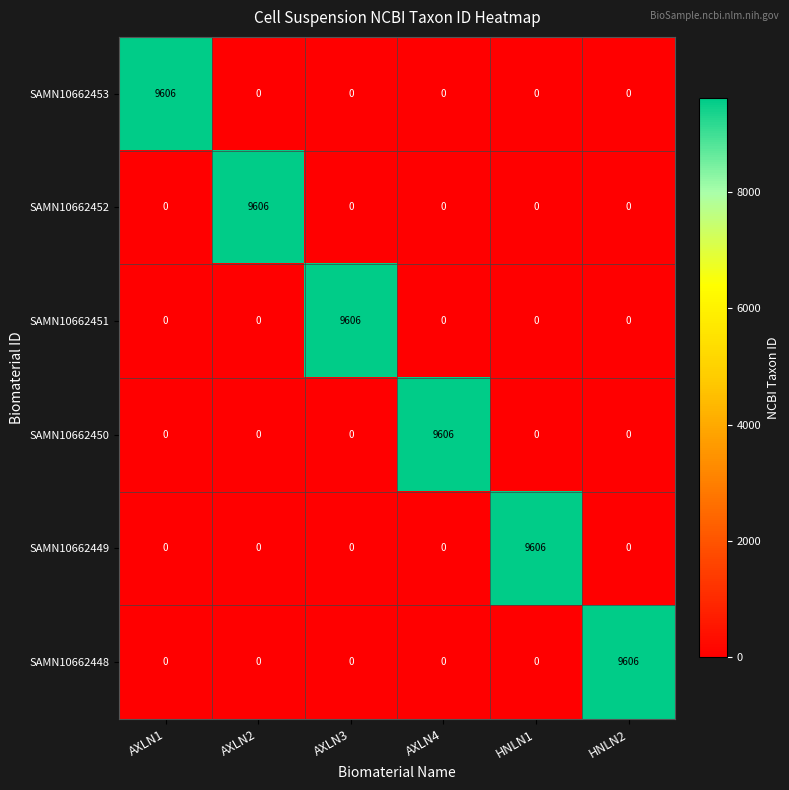

What is the highest value of the SAMN10662451 series?

9606